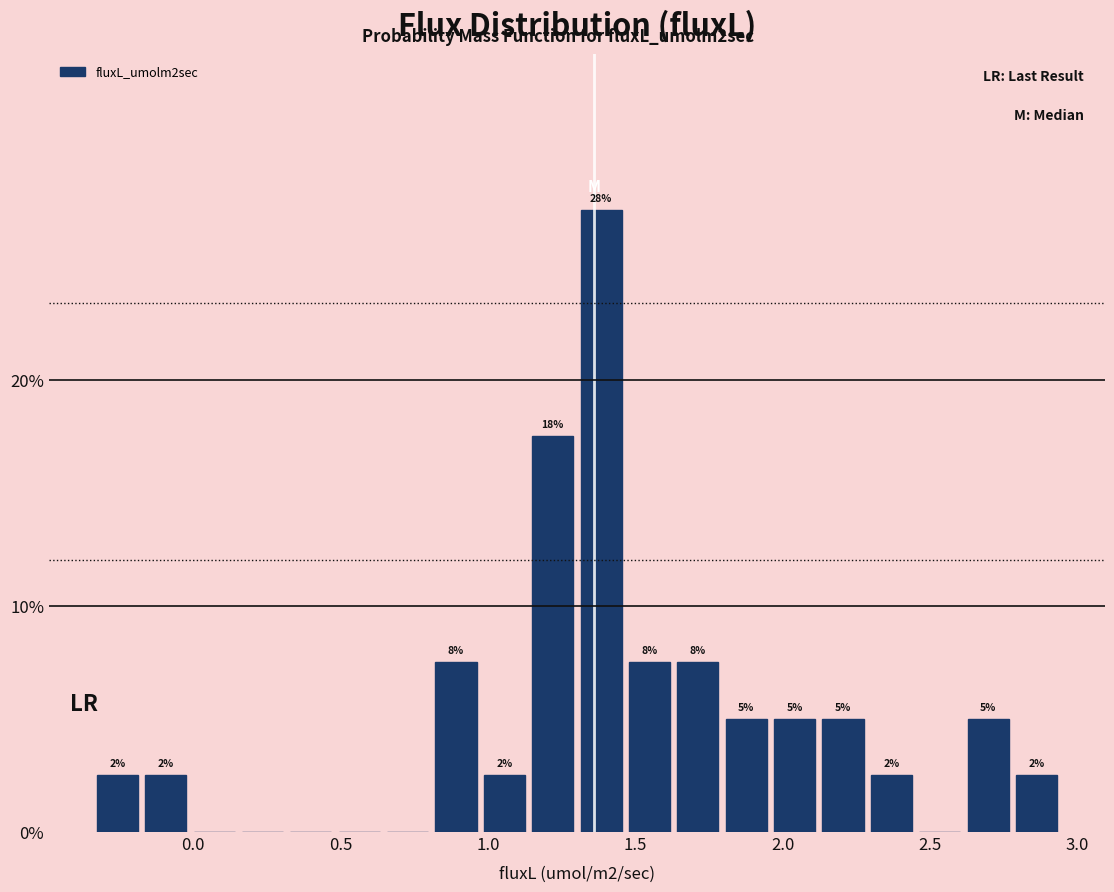

Around what value on the x-axis is the tallest bar? Give the approximate position of its centre, as read against the axis.

1.40